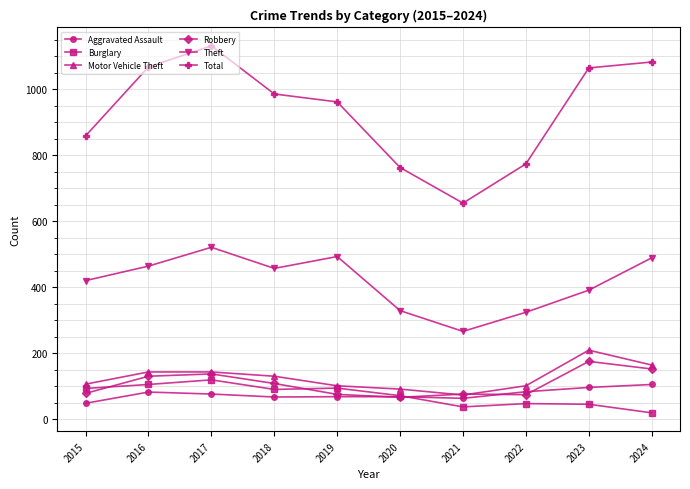

True or false: Theft has a value of 512 at 2020.

False